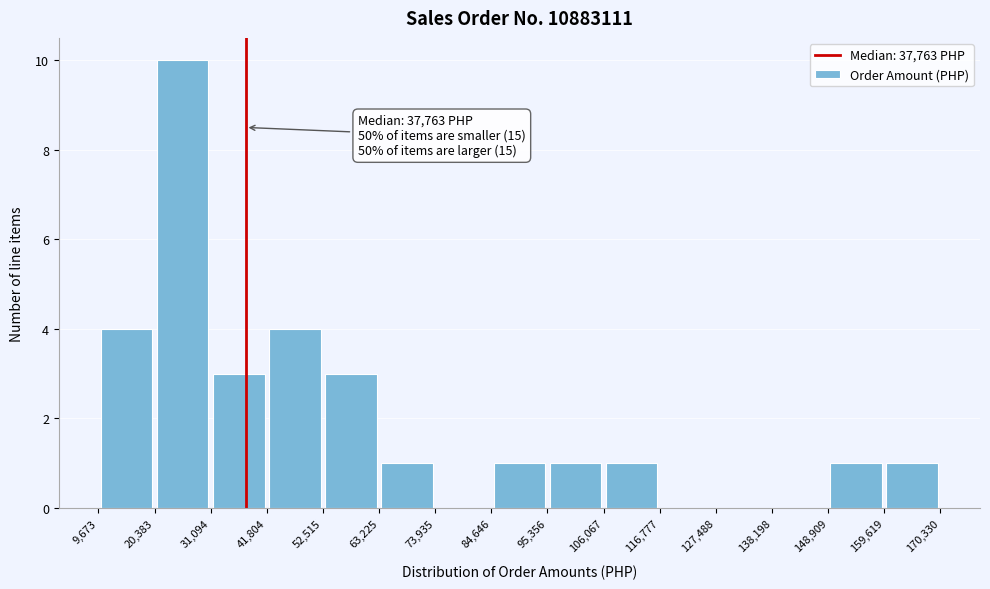

Which range on the x-axis has the tallest bar?

20,383 to 31,094